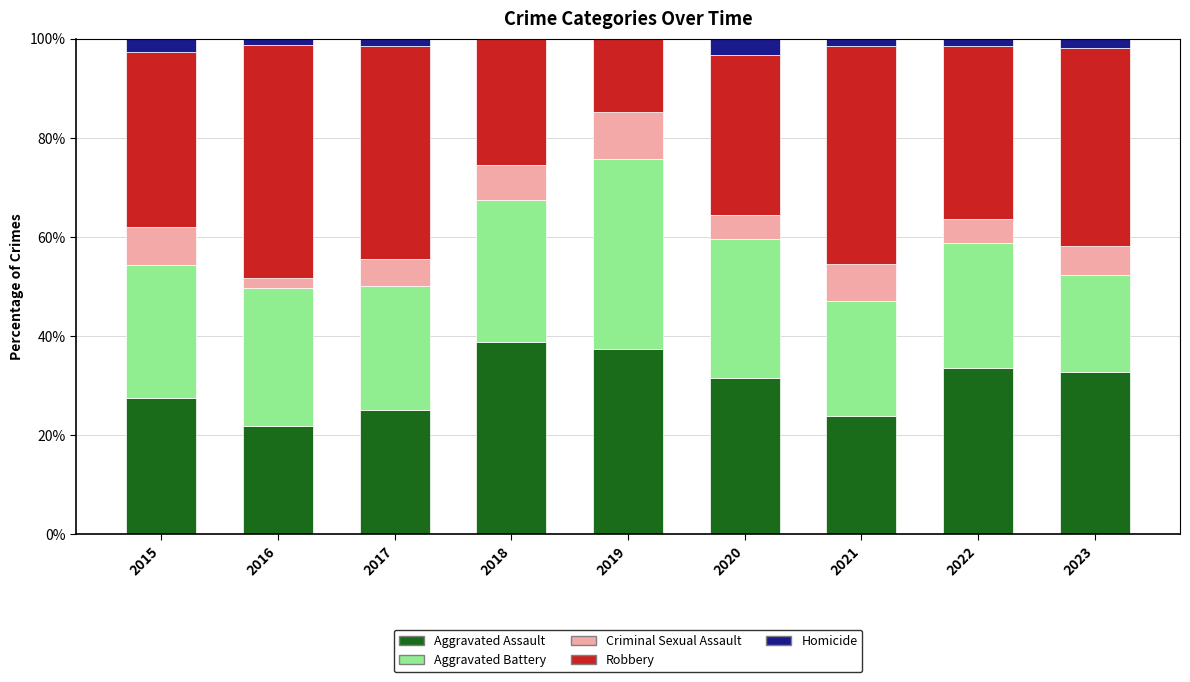

What is the maximum value for Aggravated Assault?

38.8